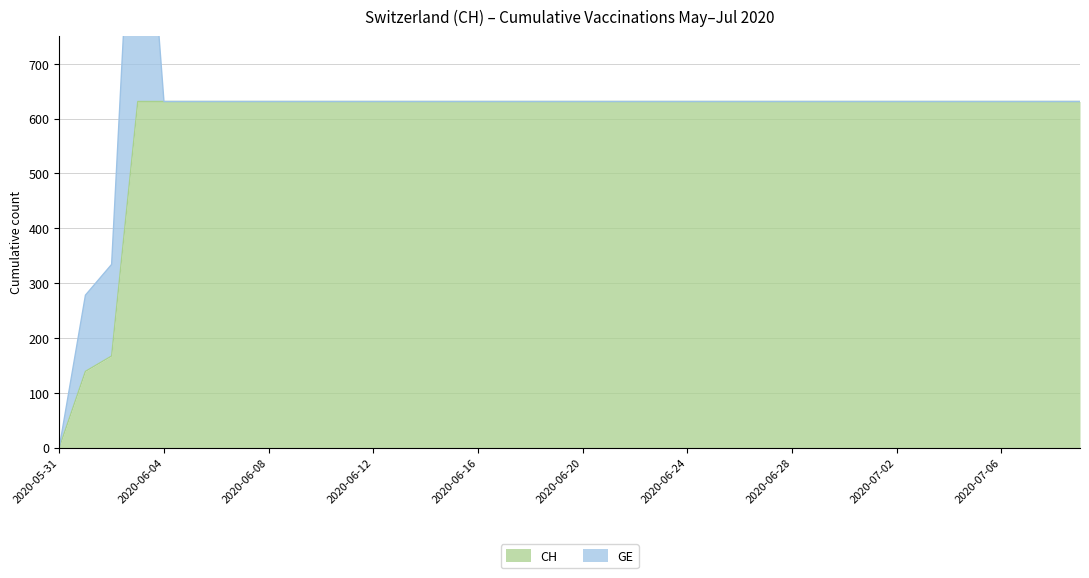

List the labels in order of value, smallest first.

2020-05-31, 2020-06-01, 2020-06-02, 2020-06-03, 2020-06-04, 2020-06-05, 2020-06-06, 2020-06-07, 2020-06-08, 2020-06-09, 2020-06-10, 2020-06-11, 2020-06-12, 2020-06-13, 2020-06-14, 2020-06-15, 2020-06-16, 2020-06-17, 2020-06-18, 2020-06-19, 2020-06-20, 2020-06-21, 2020-06-22, 2020-06-23, 2020-06-24, 2020-06-25, 2020-06-26, 2020-06-27, 2020-06-28, 2020-06-29, 2020-06-30, 2020-07-01, 2020-07-02, 2020-07-03, 2020-07-04, 2020-07-05, 2020-07-06, 2020-07-07, 2020-07-08, 2020-07-09